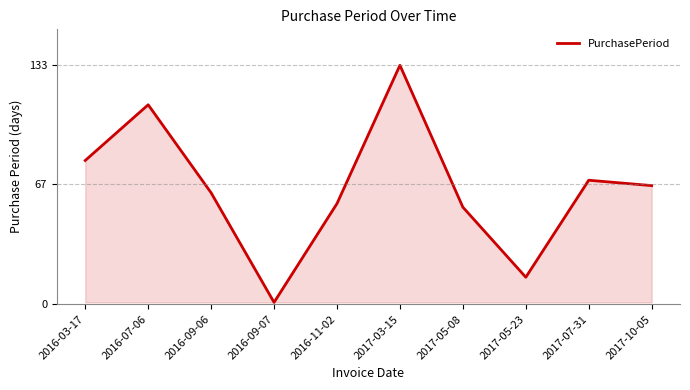

What is the maximum value shown in the chart?

133